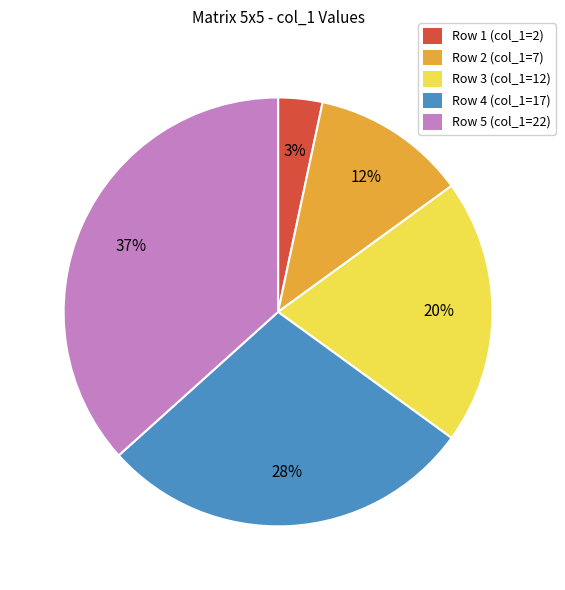

Count the number of slices in the pie.

5